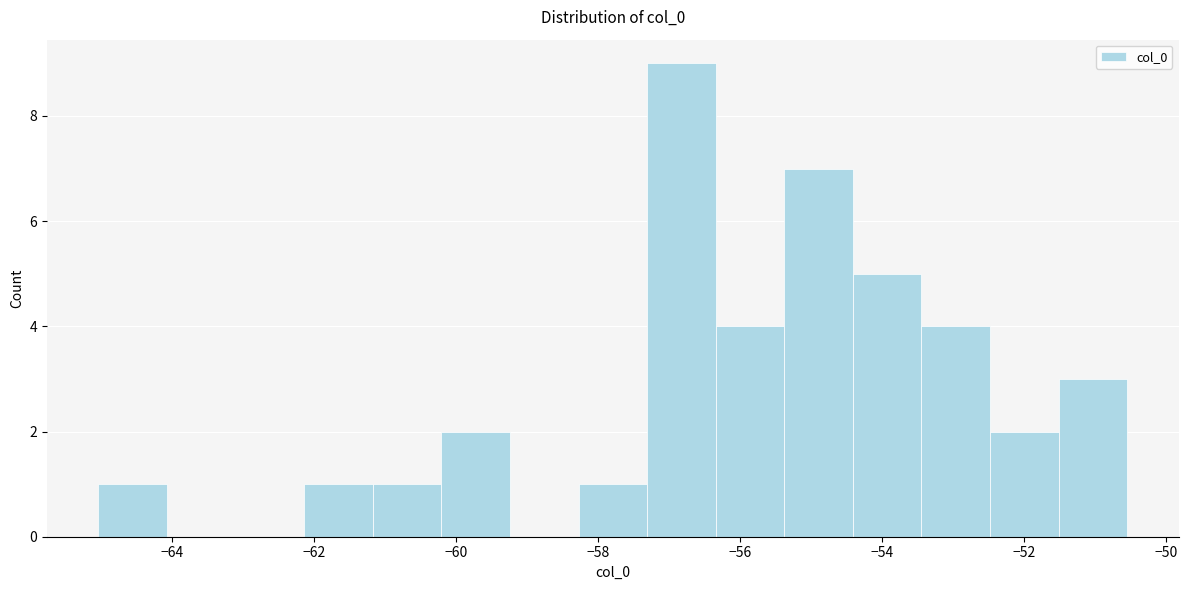

Reading left to right, transcribe this chart: for each bar, give the range it covers on the x-axis and its height. Neither the bar edges nor the heights are printed on the chart, so give them approximately, as read against the axes.

-65.0 to -64.0: 1
-64.0 to -63.2: 0
-63.2 to -62.2: 0
-62.2 to -61.2: 1
-61.2 to -60.2: 1
-60.2 to -59.2: 2
-59.2 to -58.2: 0
-58.2 to -57.4: 1
-57.4 to -56.4: 9
-56.4 to -55.4: 4
-55.4 to -54.4: 7
-54.4 to -53.4: 5
-53.4 to -52.4: 4
-52.4 to -51.6: 2
-51.6 to -50.6: 3